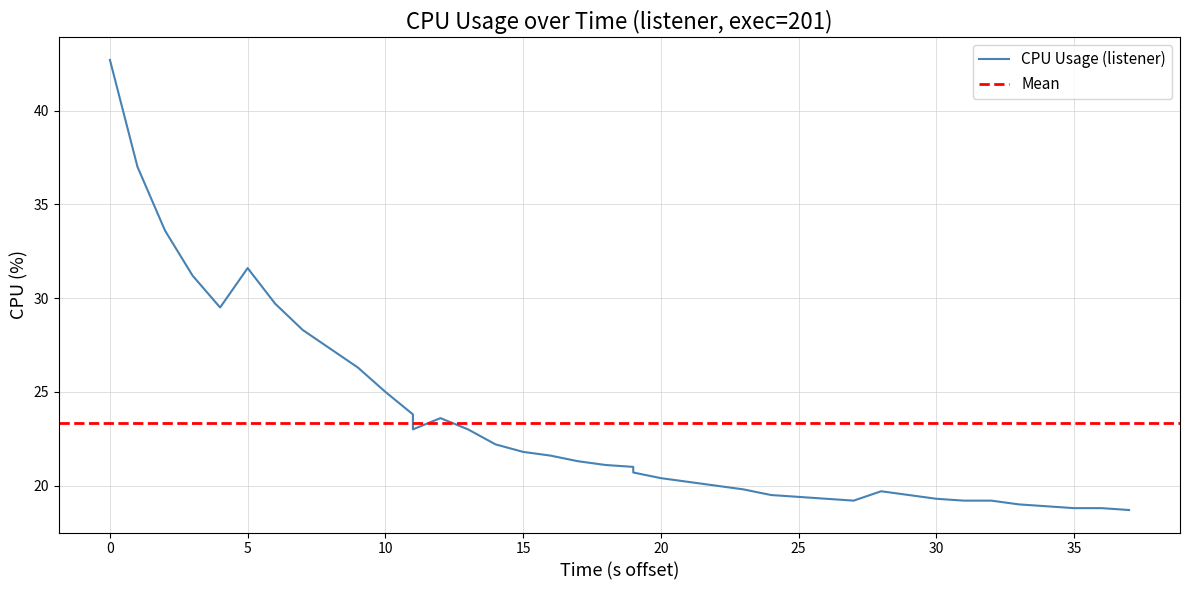

How many lines are shown in the chart?

1